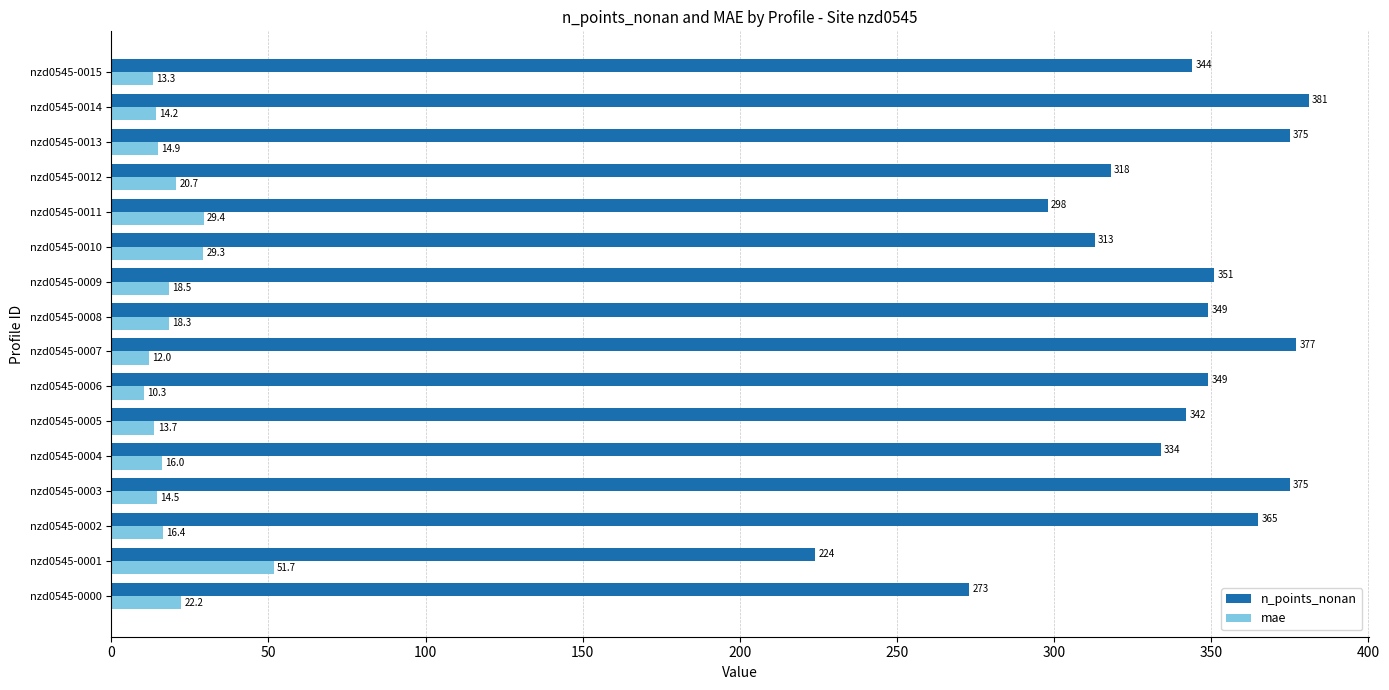

The n_points_nonan series shows 474.5 at nzd0545-0011. True or false?

False